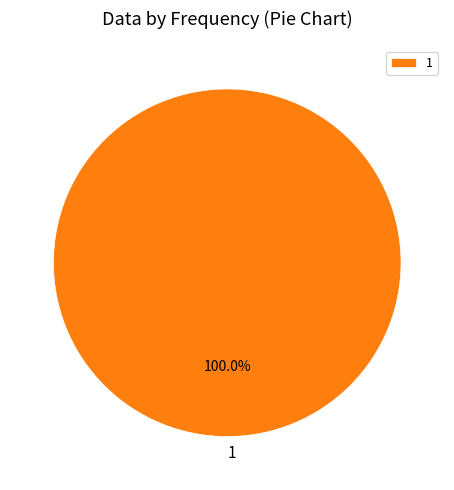

Rank the categories by value from highest to lowest.

1